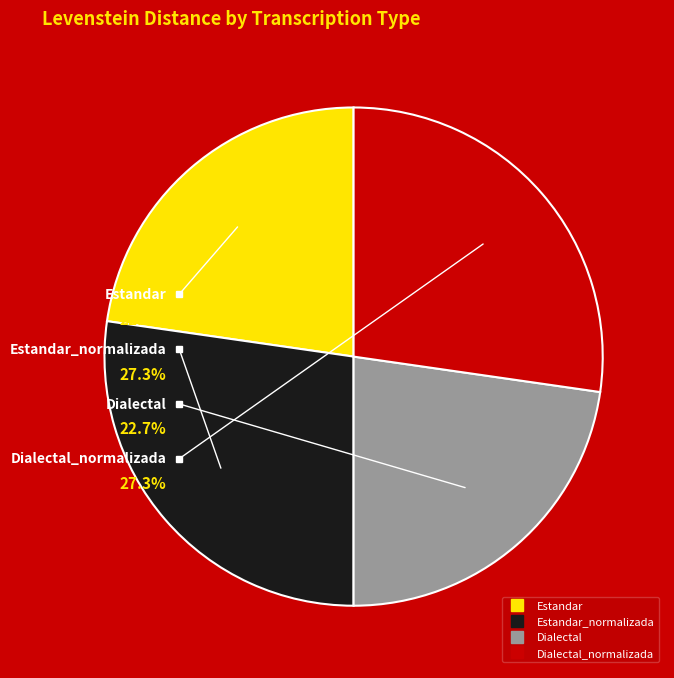

Combined, do Estandar_normalizada and Dialectal account for over 50%?

No